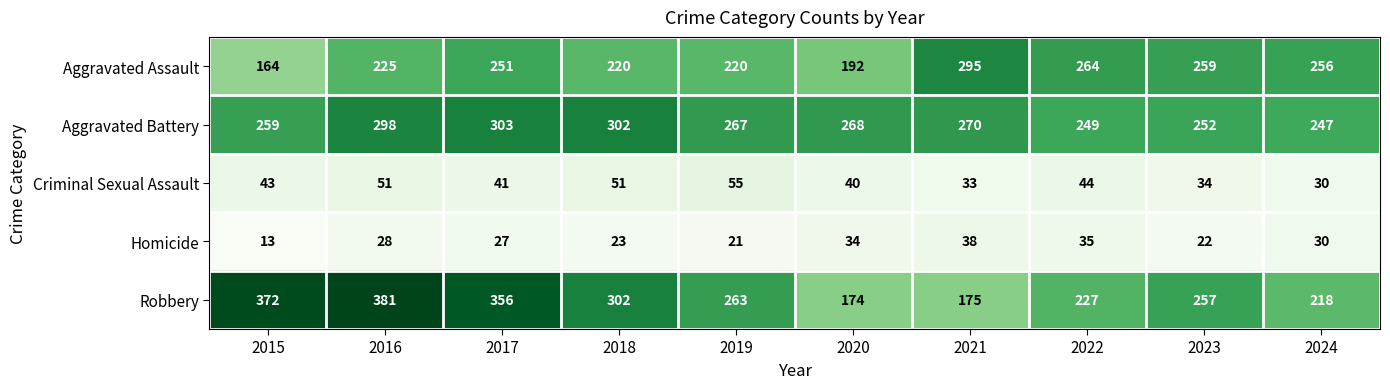

What is the sum of the Robbery values at 2015 and 2017?

728